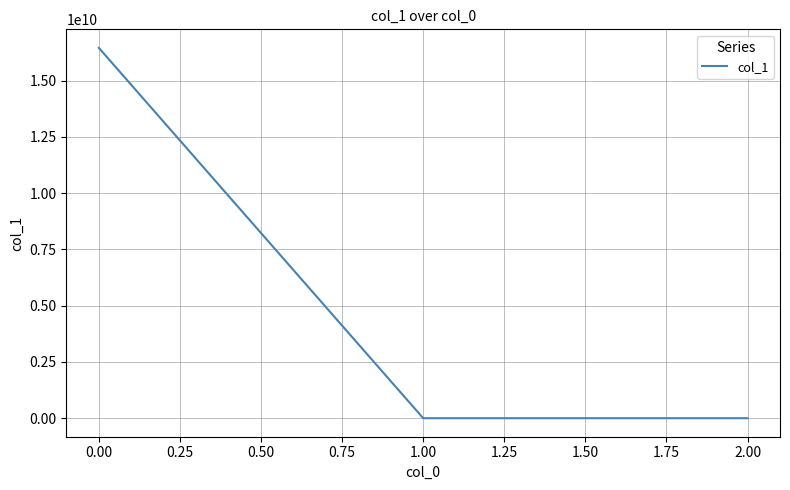

What is the difference between the maximum and second lowest values?

16451766936.8